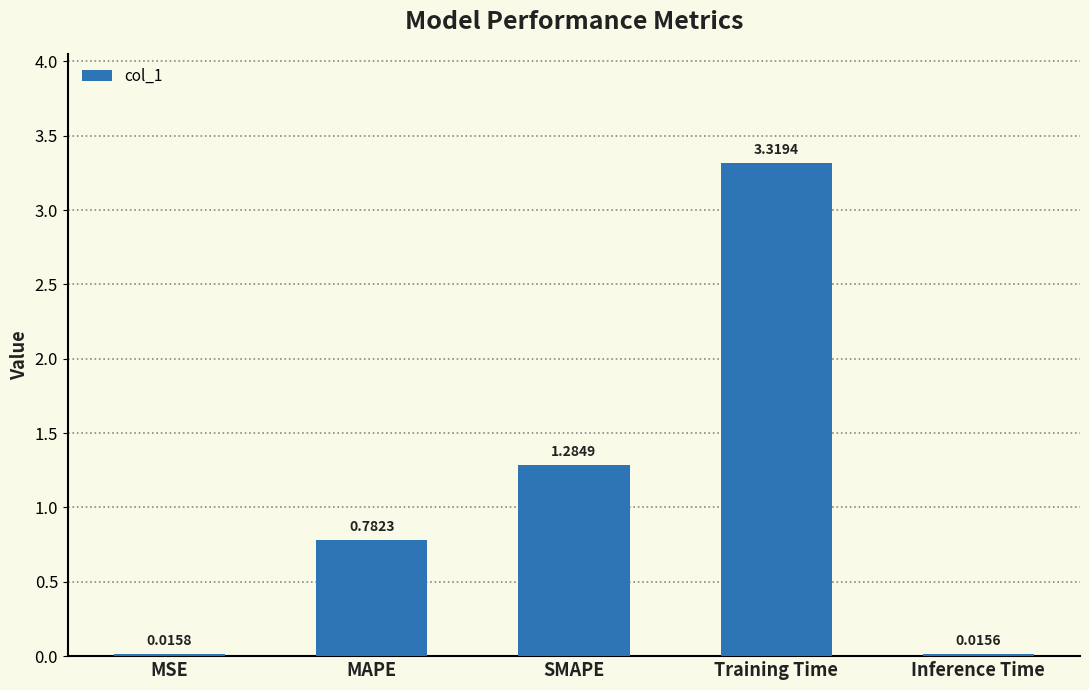

What position from the left is Inference Time?

5